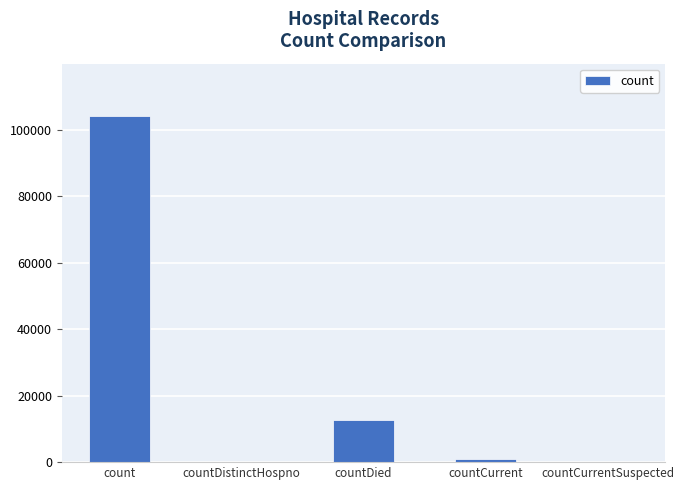

Reading left to right, list all the values displayed in this chart.

104272	0	12542	877	0